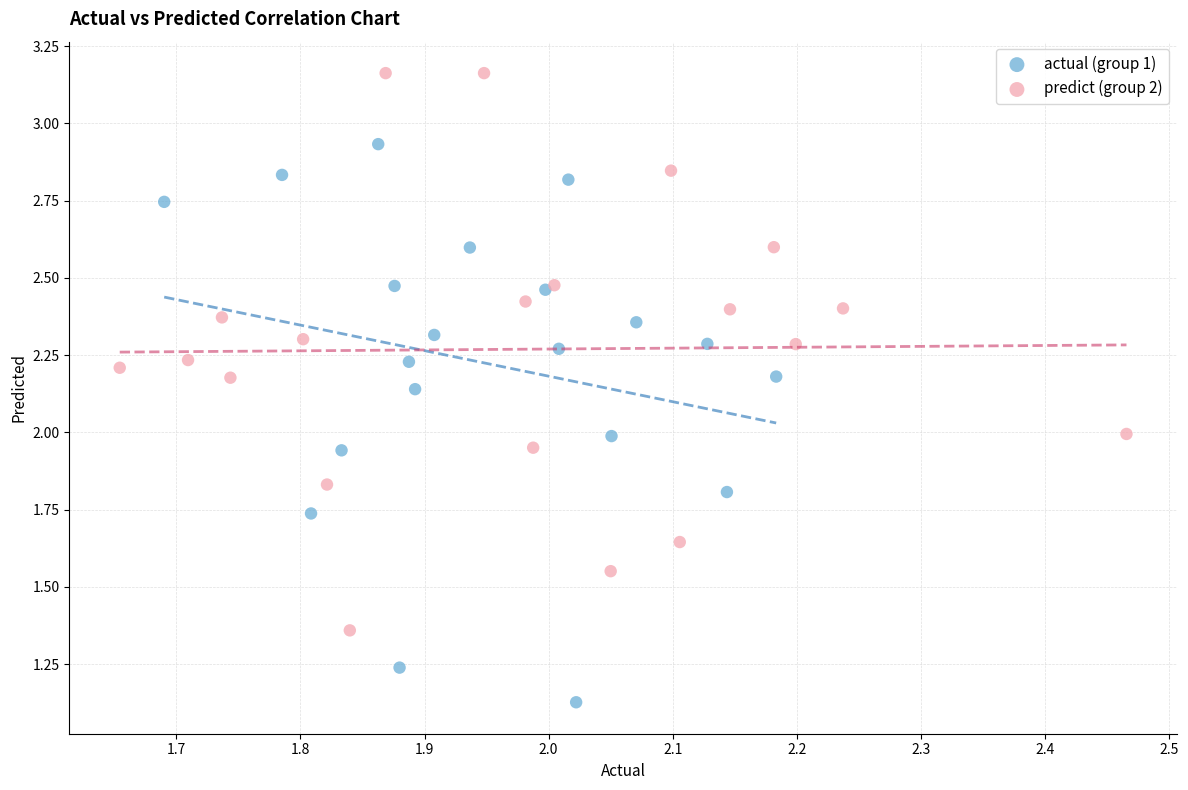

Which series reaches the minimum Y coordinate?

actual (group 1)